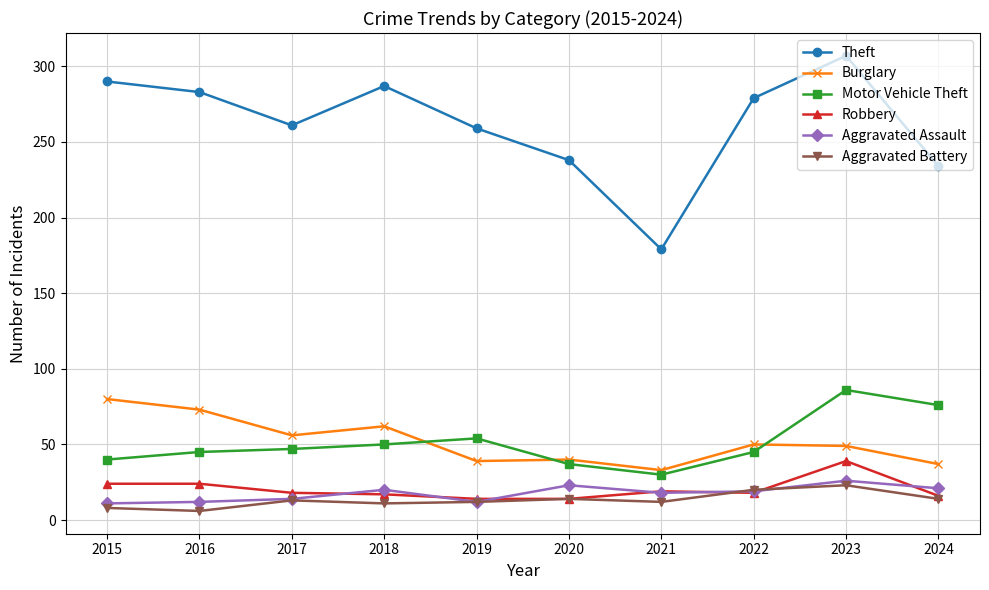

What are all the series names shown in the legend?

Theft, Burglary, Motor Vehicle Theft, Robbery, Aggravated Assault, Aggravated Battery